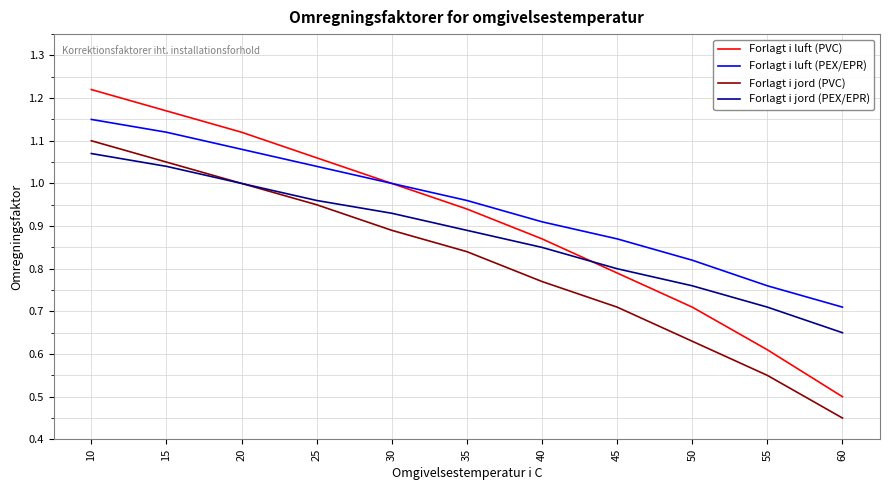

How many lines are shown in the chart?

4